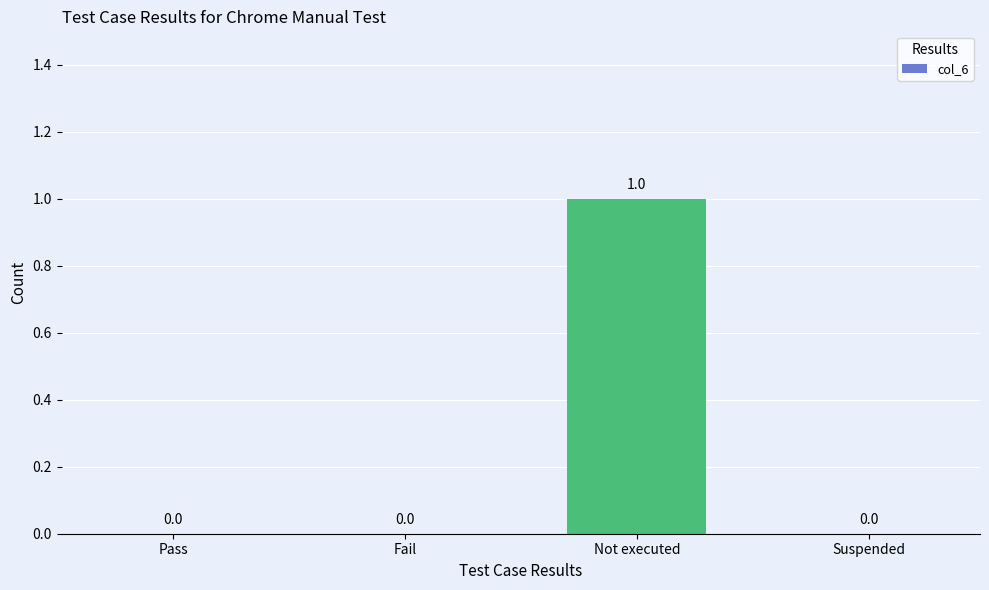

Count the number of values greater than 0.

1